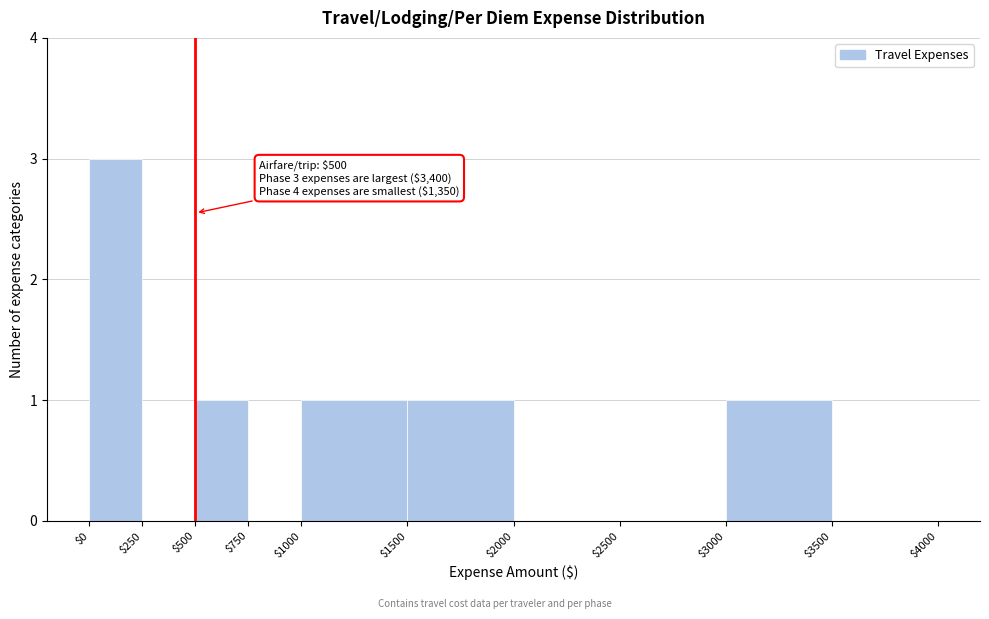

Which range on the x-axis has the tallest bar?

$0 to $250